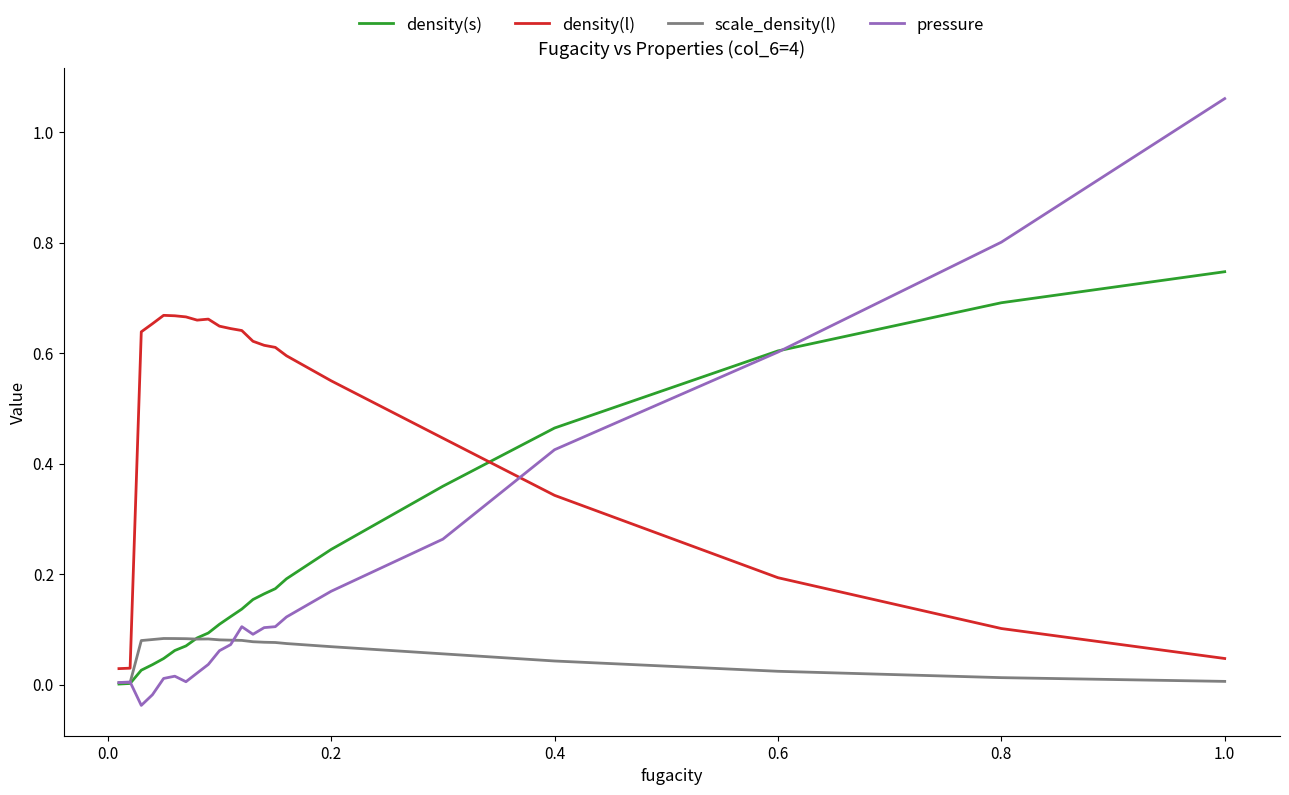

Which series has the widest spread of values?

pressure